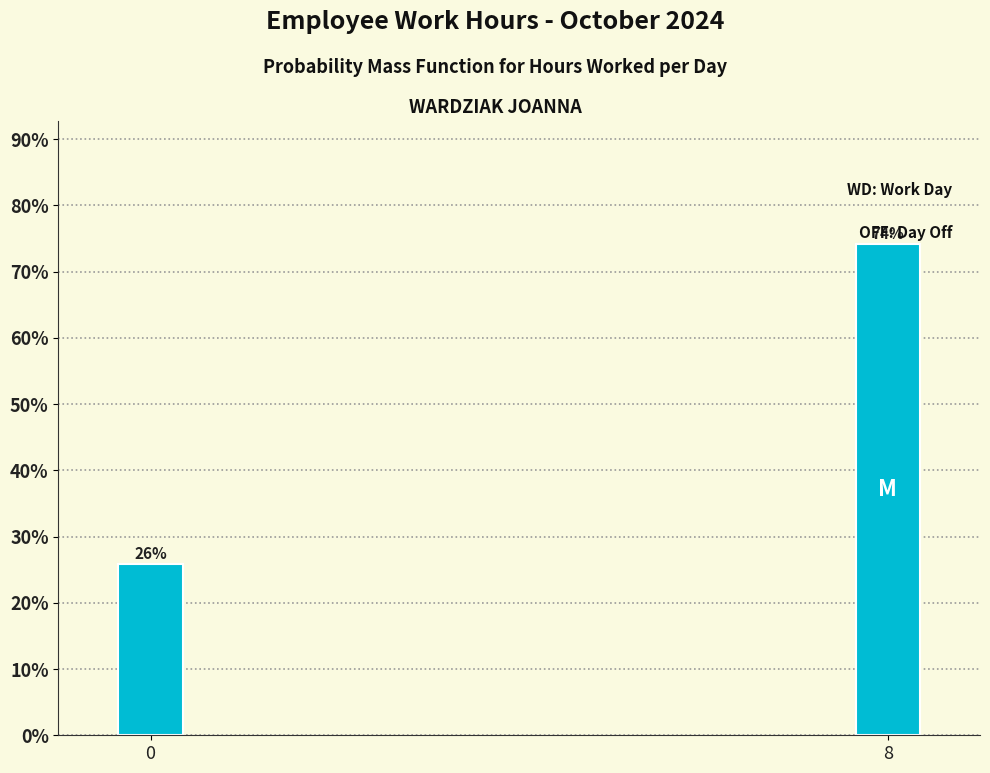

Which has a higher value, 8 or 0?

8